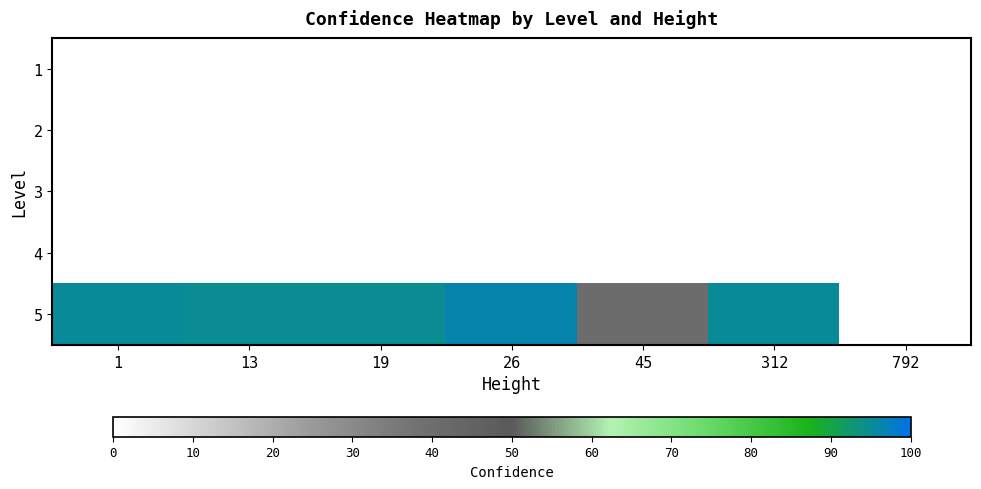

Which has a higher value, 792 or 26?

26